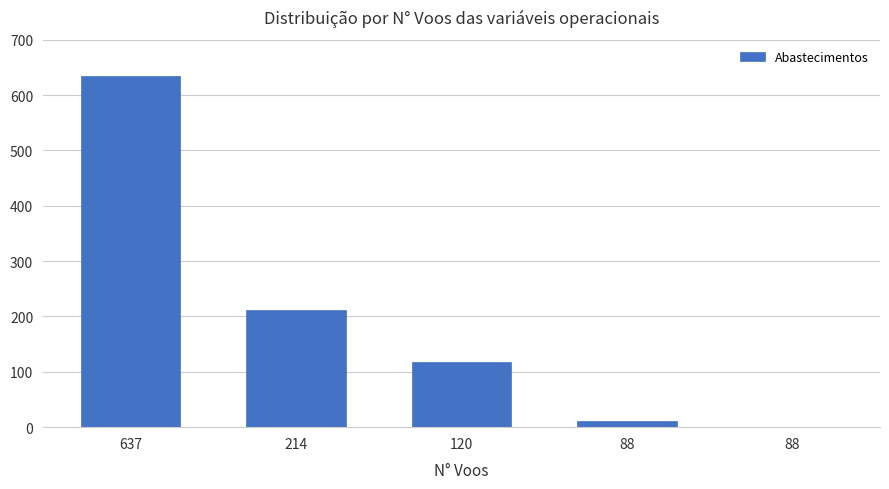

Rank the categories by value from lowest to highest.

88, 88, 120, 214, 637